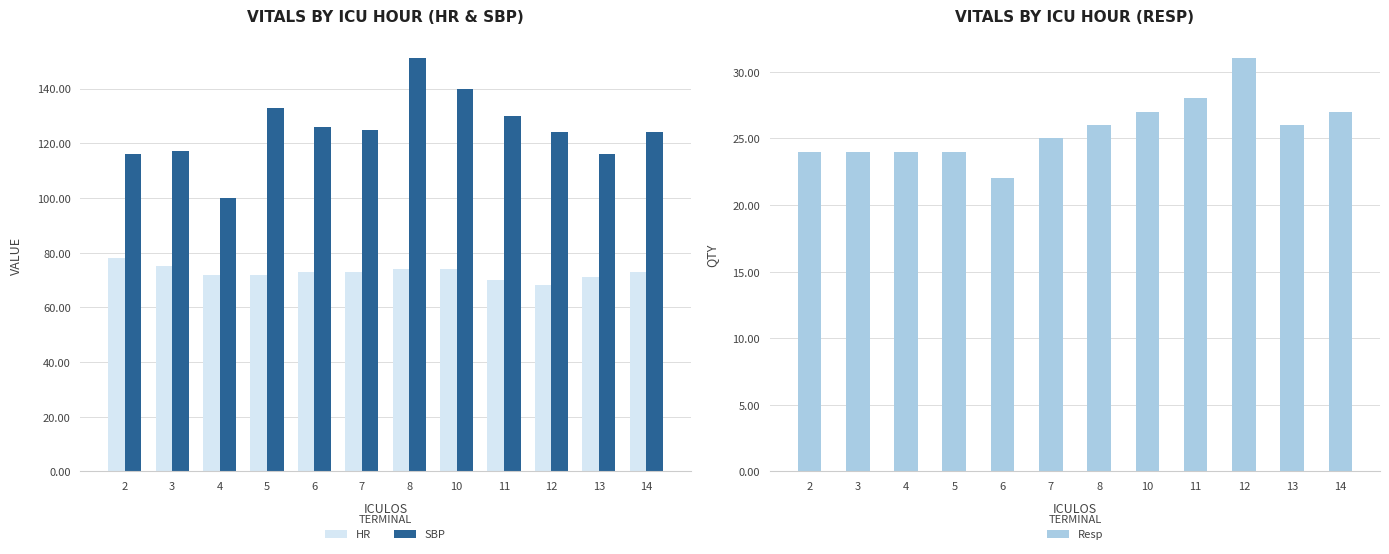

Which category has the highest value across all series?

8